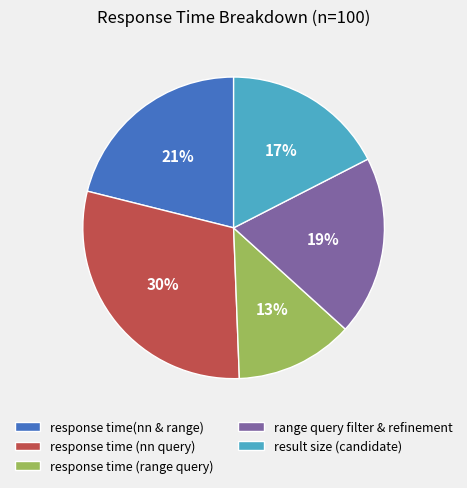

The response time (nn query) slice represents 30% of the pie. True or false?

True